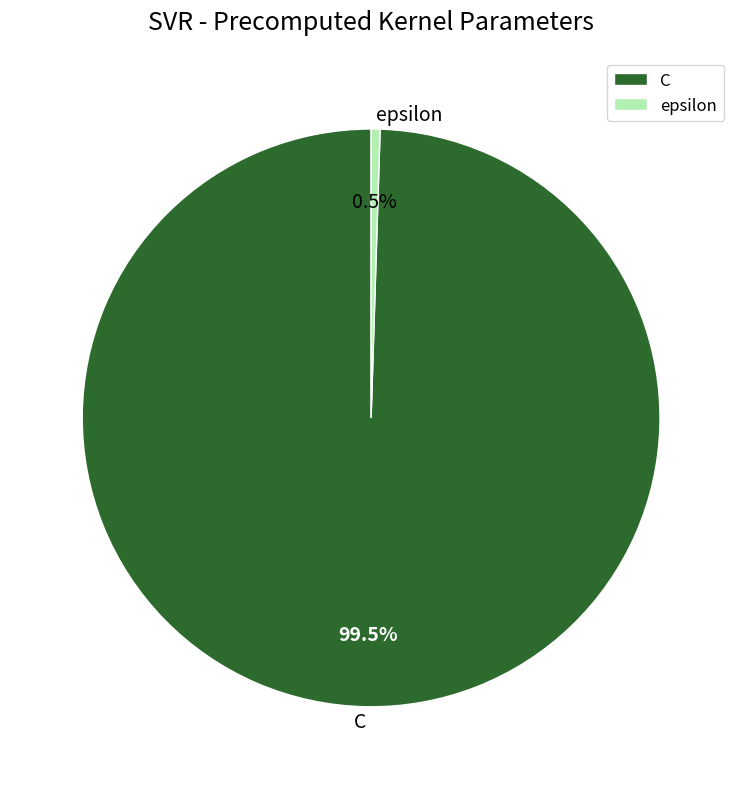

Which slice is the smallest?

epsilon